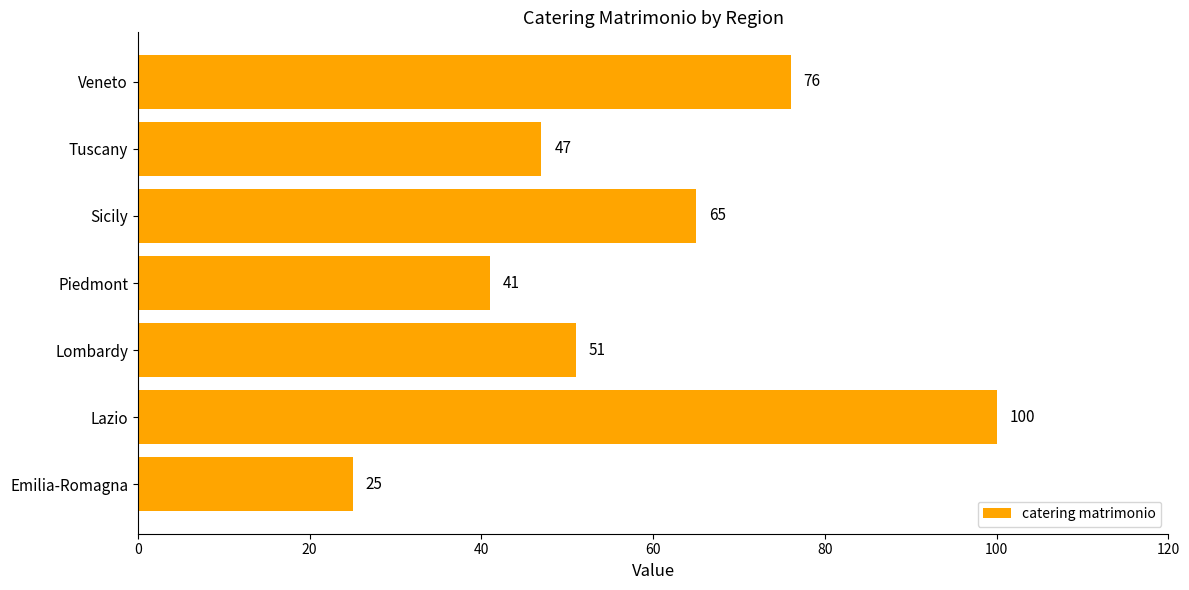

Rank the categories by value from lowest to highest.

Emilia-Romagna, Piedmont, Tuscany, Lombardy, Sicily, Veneto, Lazio